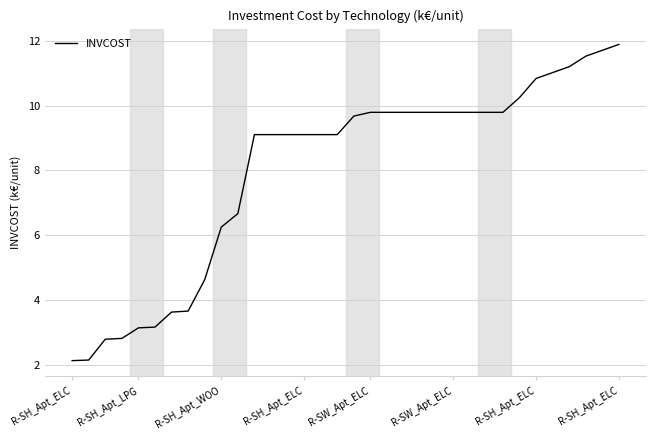

What is the difference between the second highest and minimum values?

9.6